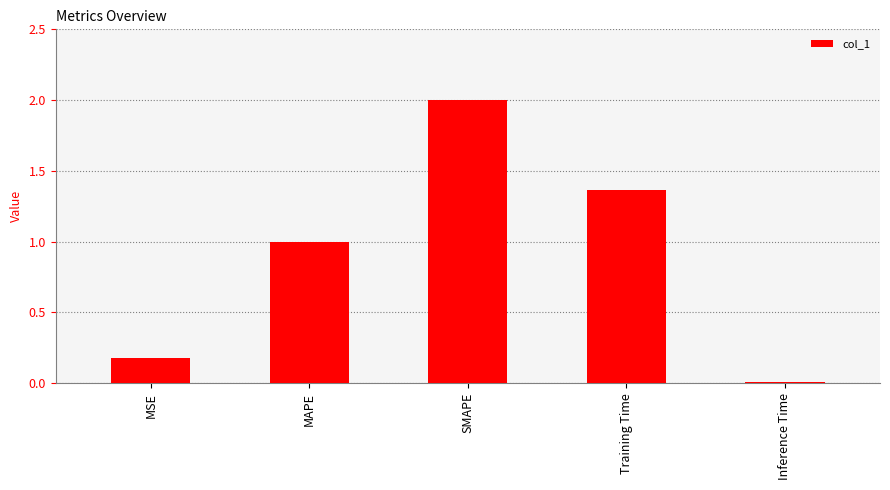

Does the chart contain stacked bars?

No